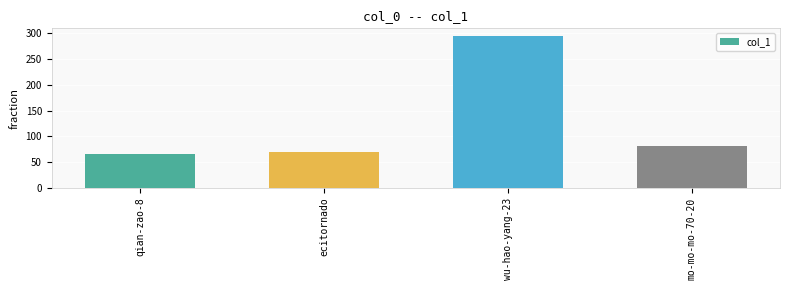

What is the change in value from qian-zao-8 to mo-mo-mo-70-20?

+15